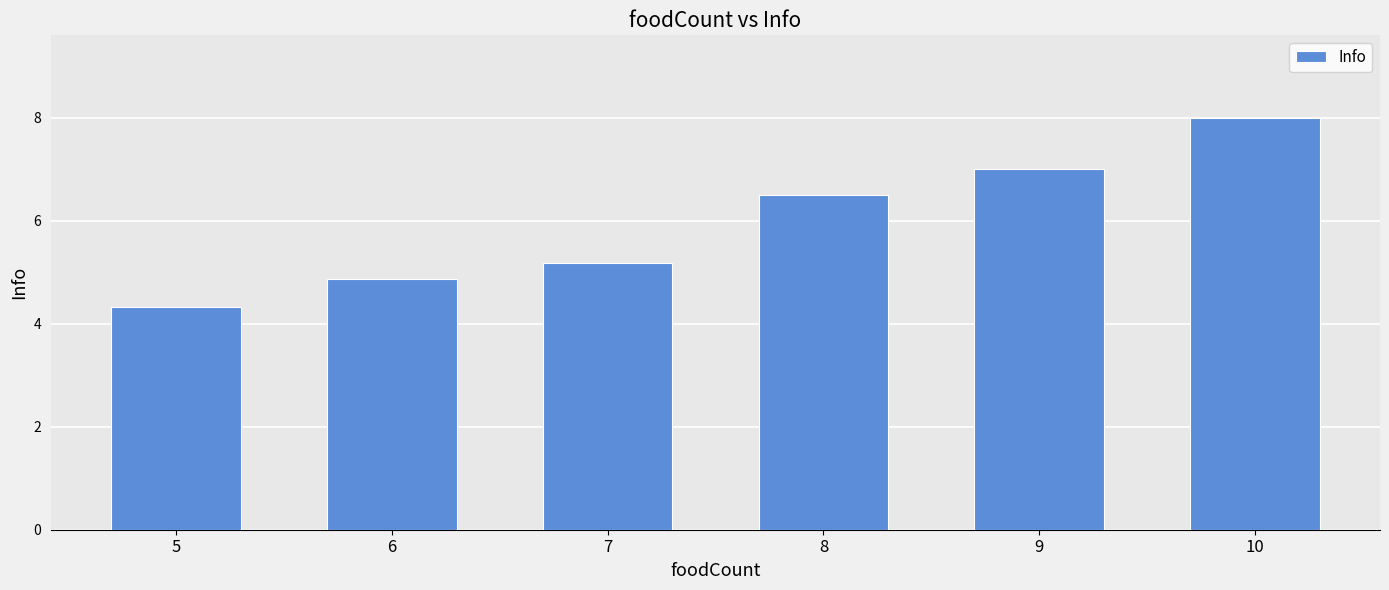

Rank the categories by value from lowest to highest.

5, 6, 7, 8, 9, 10